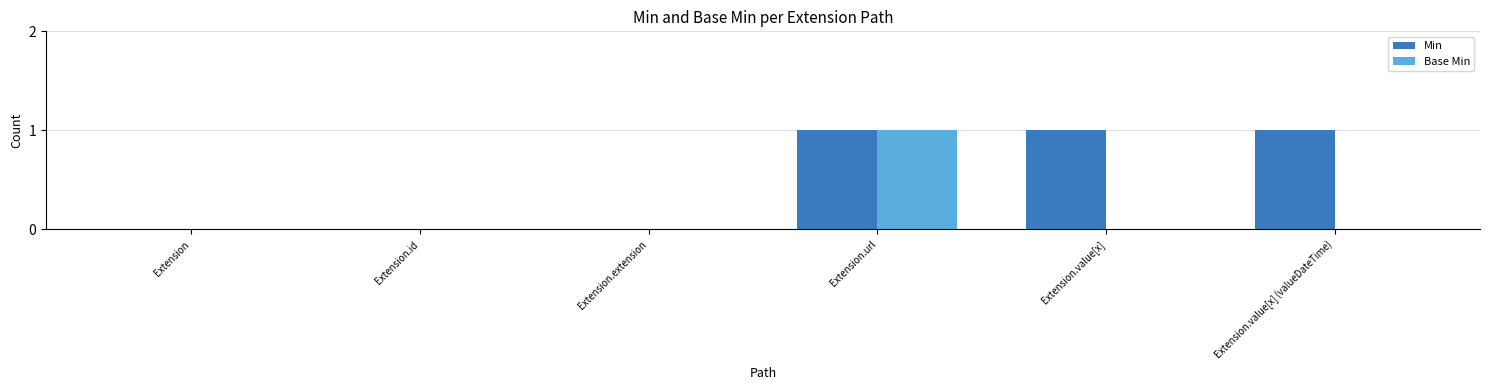

What is the sum of all Min values?

3